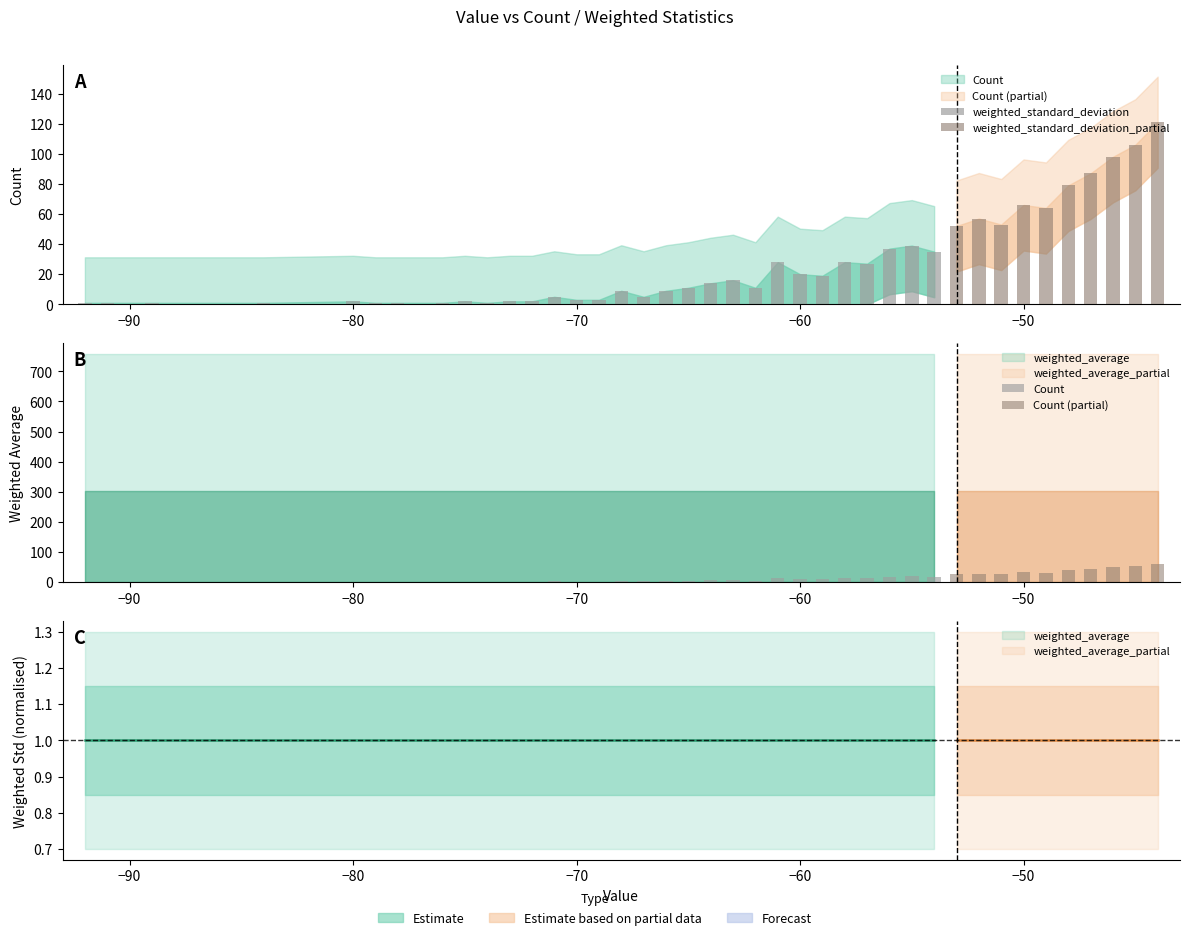

At which category is the sum across all series the highest?

-44